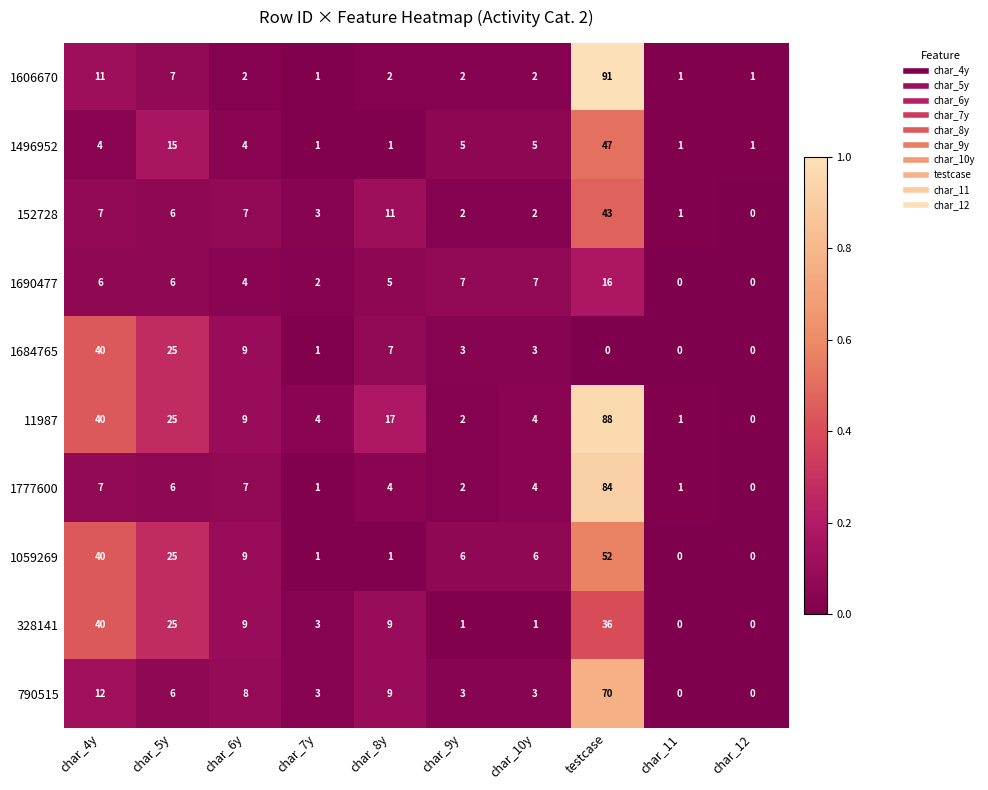

What is the difference between the second highest and minimum values in the 11987 series?

40